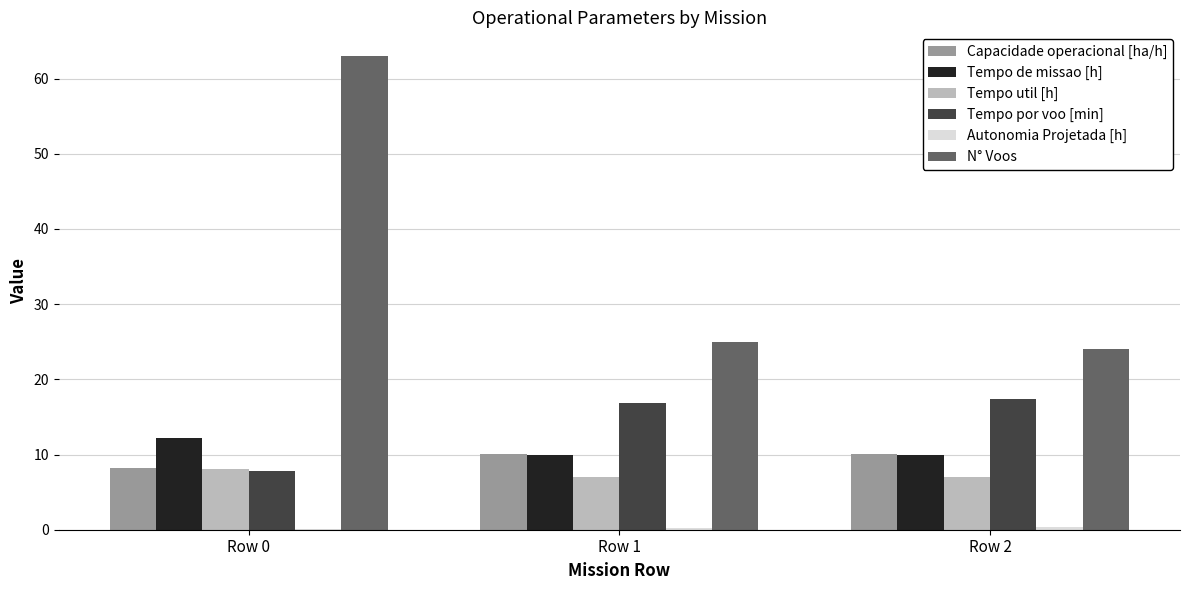

Where does the Capacidade operacional [ha/h] series first go above 10?

Row 1